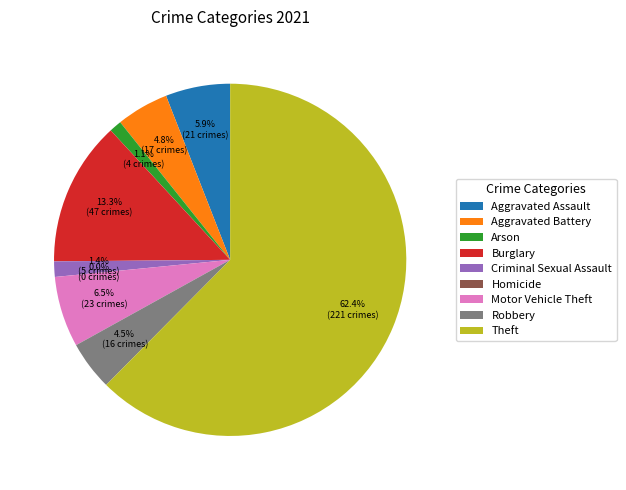

What is the smallest slice in the pie chart?

Homicide